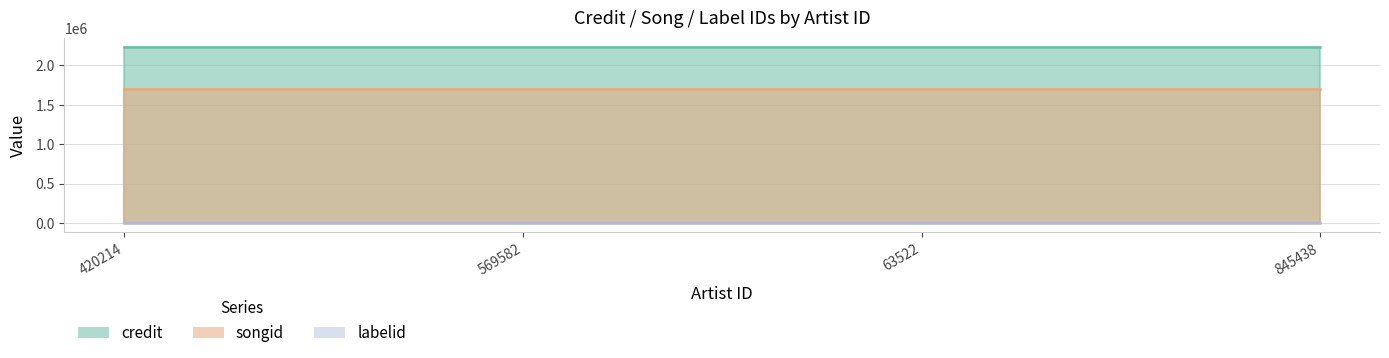

What are all the series names shown in the legend?

credit, songid, labelid